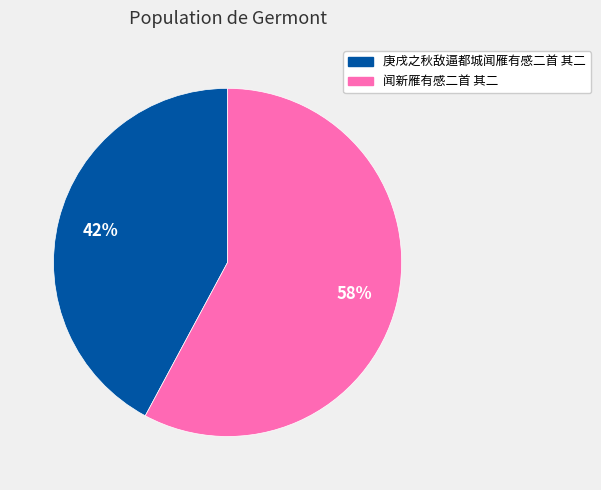

Which slice represents more than half of the pie?

闻新雁有感二首 其二